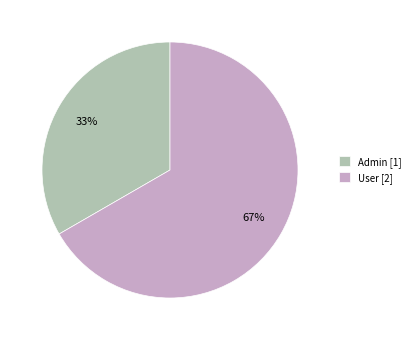

Combined, do User [2] and Admin [1] account for over 50%?

Yes